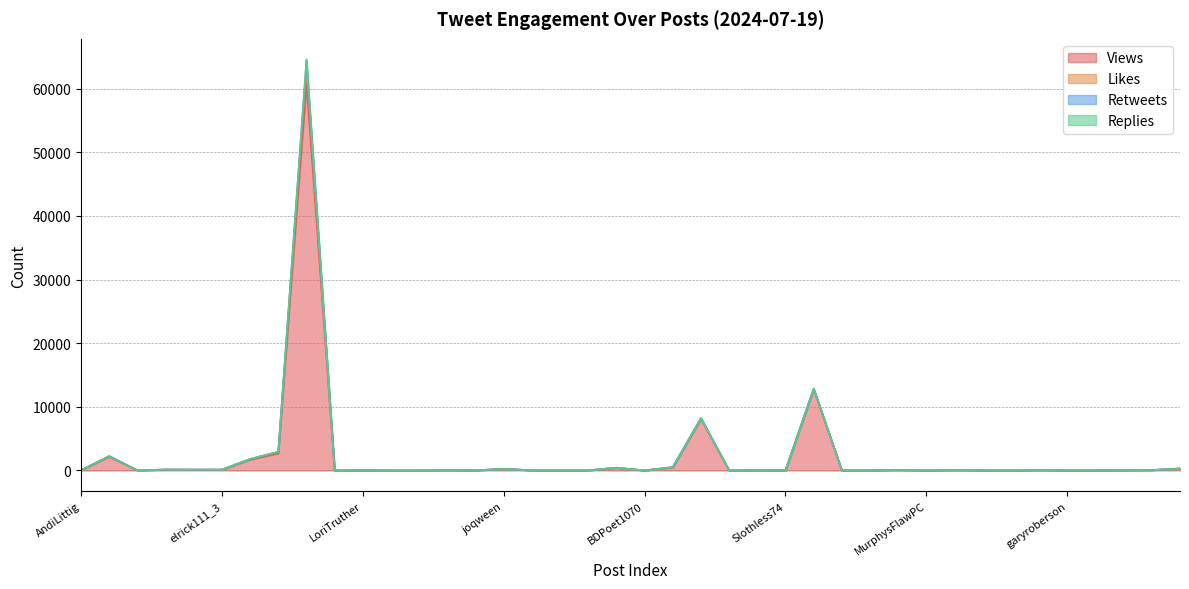

Which series has the largest range (max minus min)?

Views